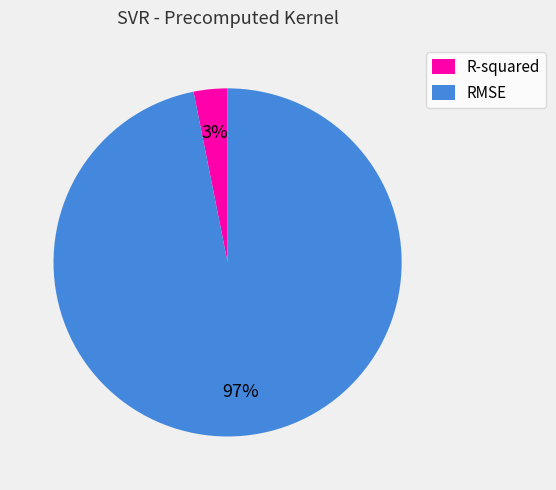

Do R-squared and RMSE together represent more than half of the pie?

Yes